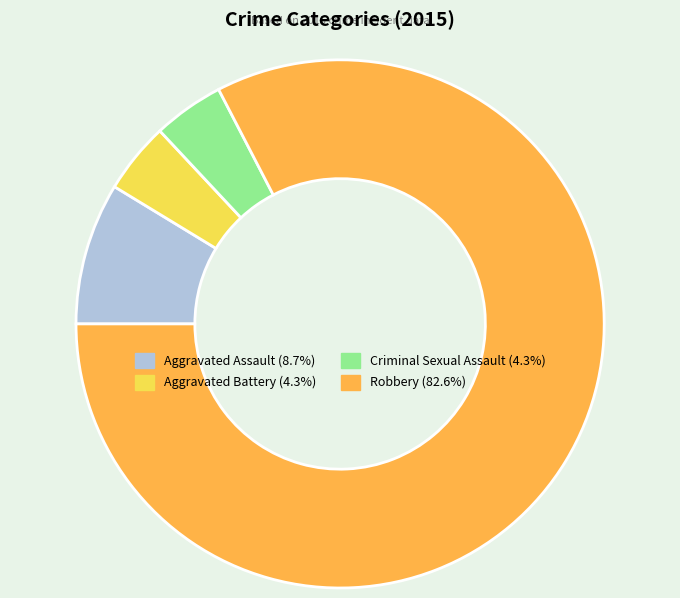

Is the sum of Robbery and Aggravated Battery greater than half?

Yes